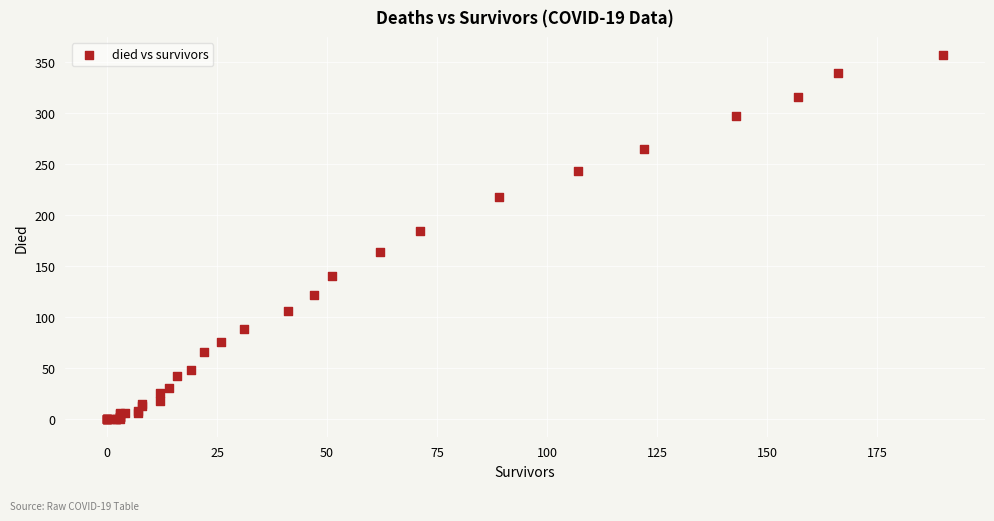

What Y value in the scatter plot is closest to 178?

184